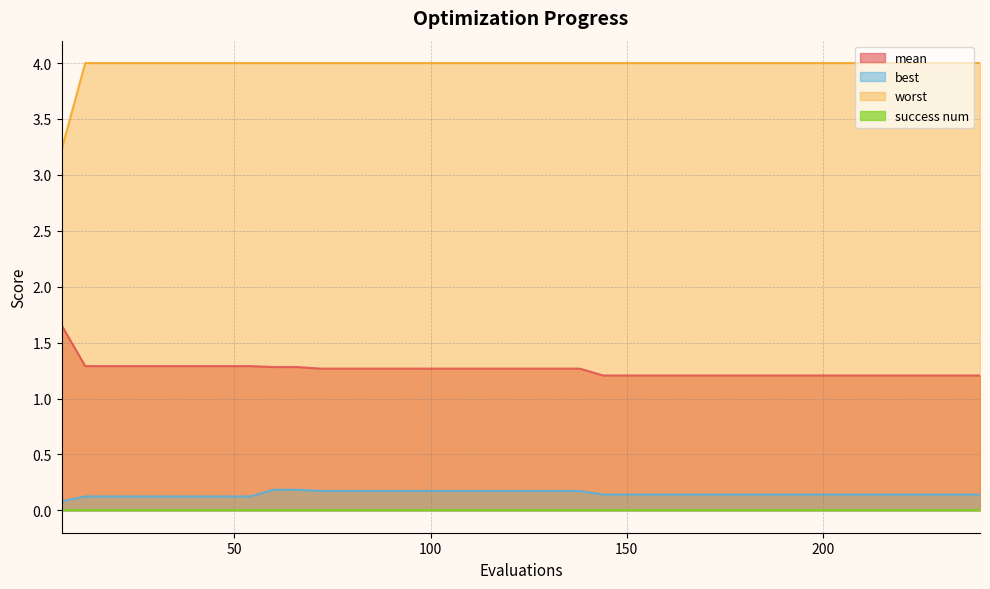

Which series has the widest spread of values?

worst